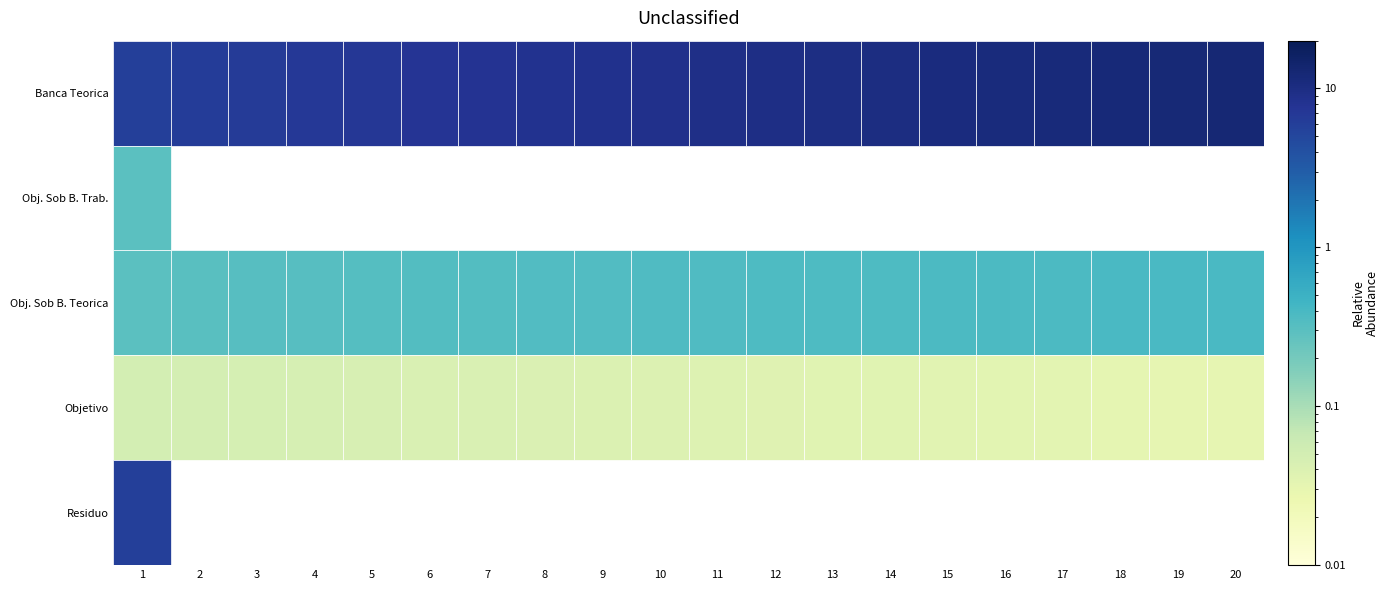

How many categories are shown in the chart?

20